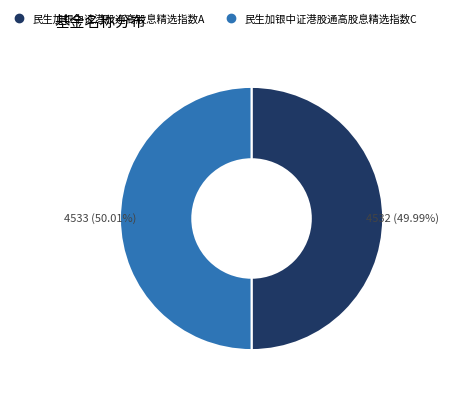

What is the ratio of the value at 民生加银中证港股通高股息精选指数A to the value at 民生加银中证港股通高股息精选指数C?

1.0